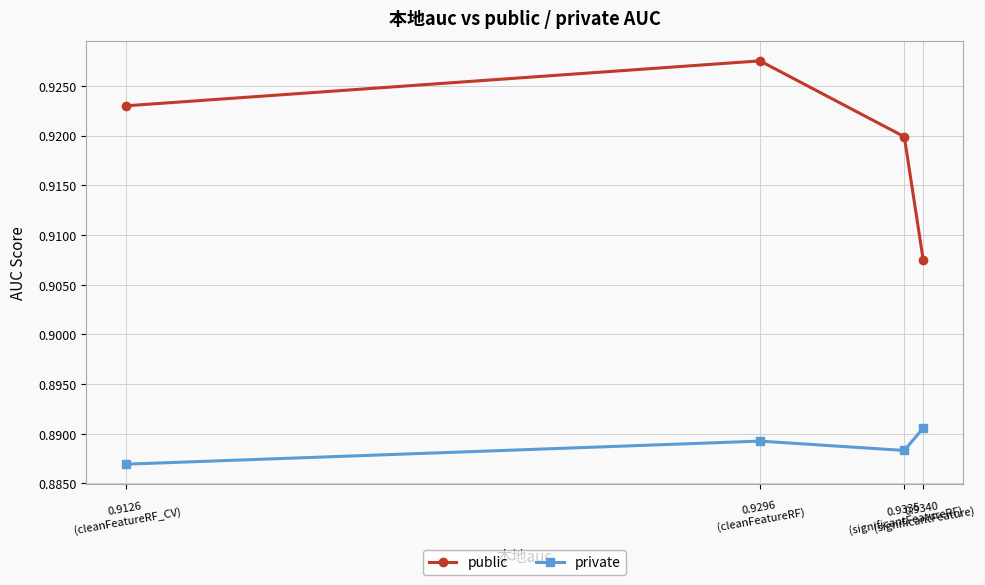

Which series changed the most between 0.9340
(significantFeature) and 0.9335
(significantFeatureRF)?

public